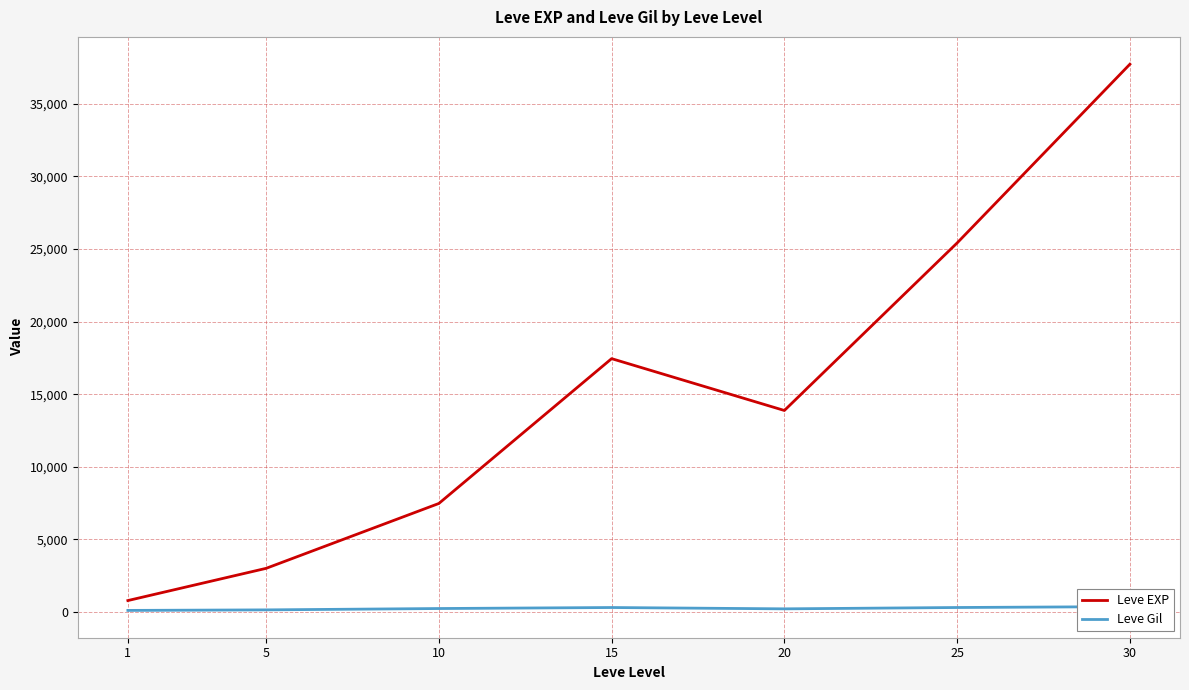

List the series in order of their peak value, highest first.

Leve EXP, Leve Gil